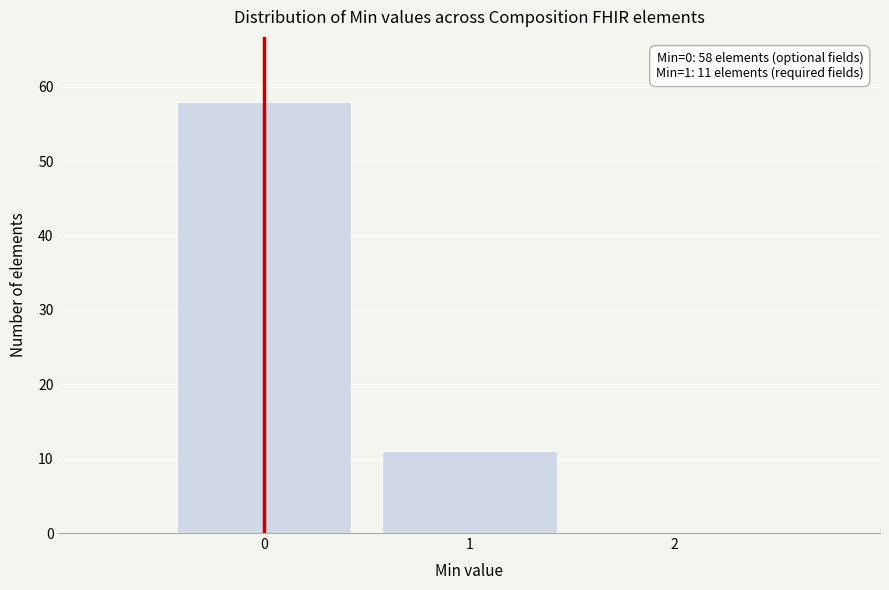

Which range on the x-axis has the tallest bar?

-0.5 to 0.5